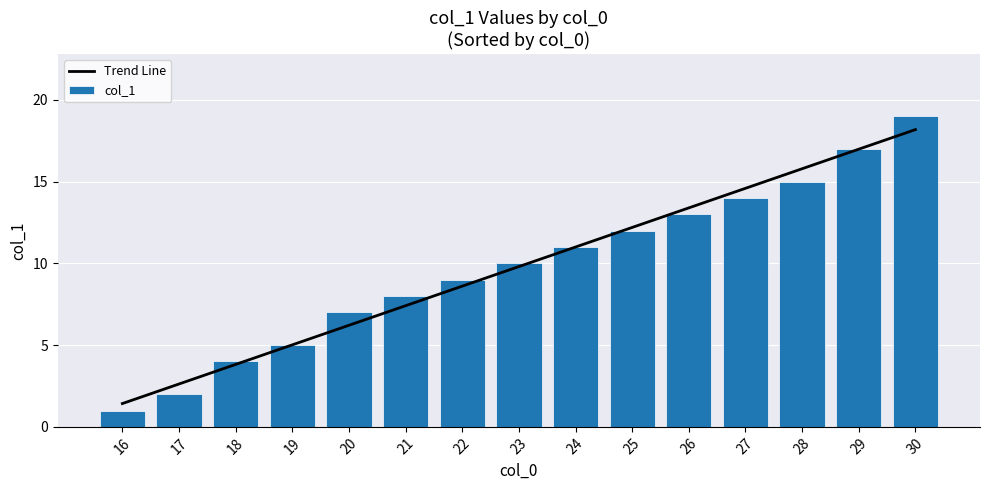

At which label does Trend Line first exceed 9?

23